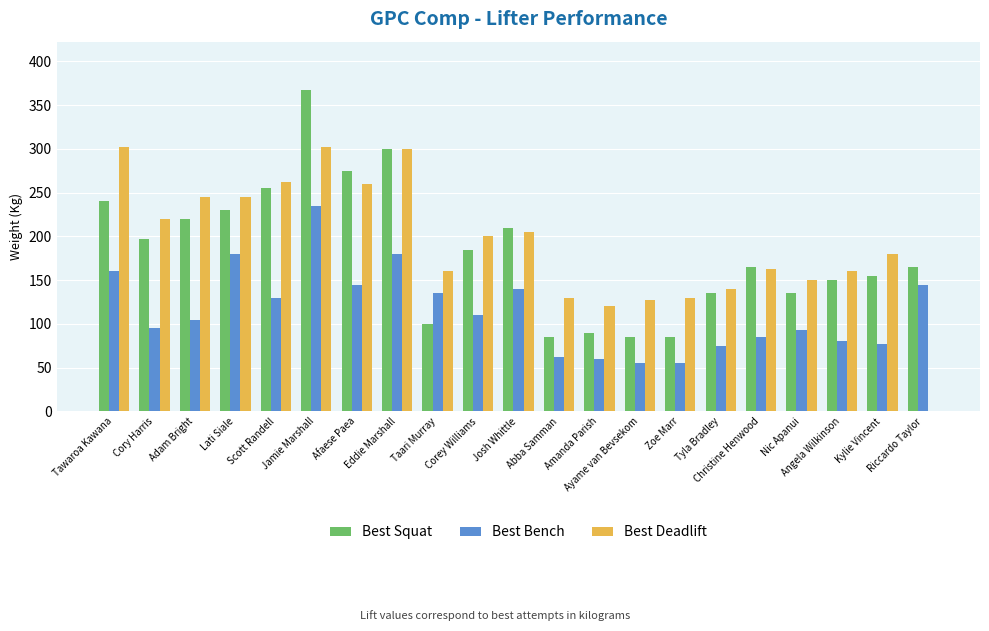

At which category does the chart reach its peak across all series?

Jamie Marshall